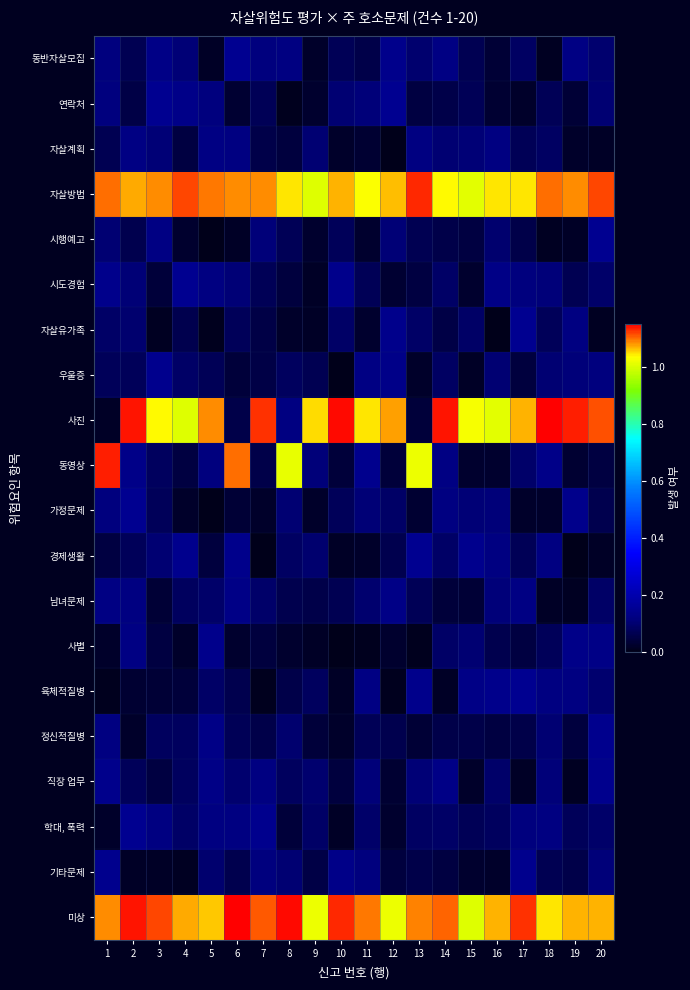

What is the spread (max minus min) of values at 15?

1.0